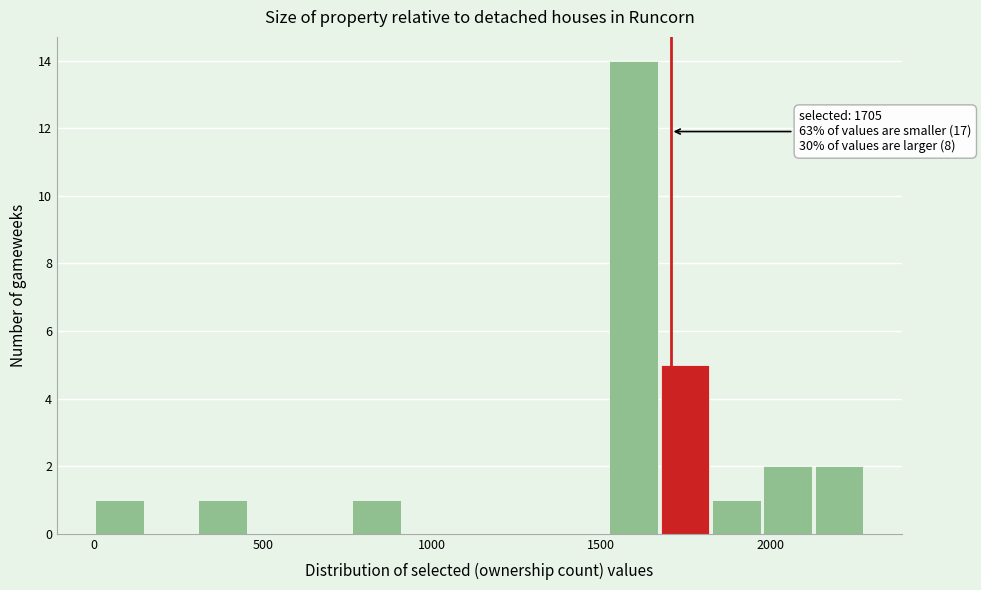

Around what value on the x-axis is the tallest bar? Give the approximate position of its centre, as read against the axis.

1600